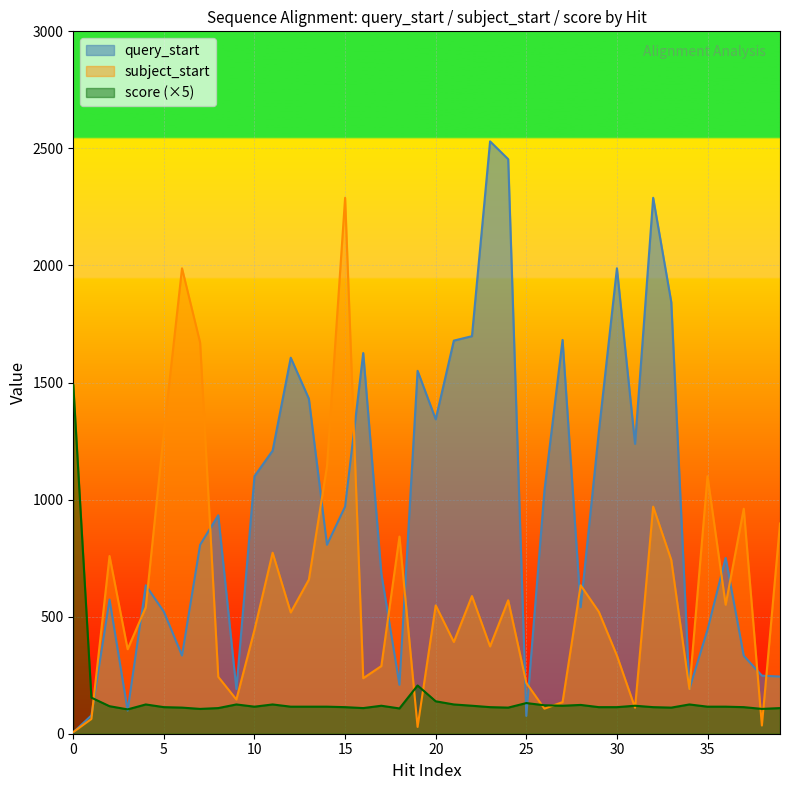

Does the chart display data point markers on the line(s)?

No